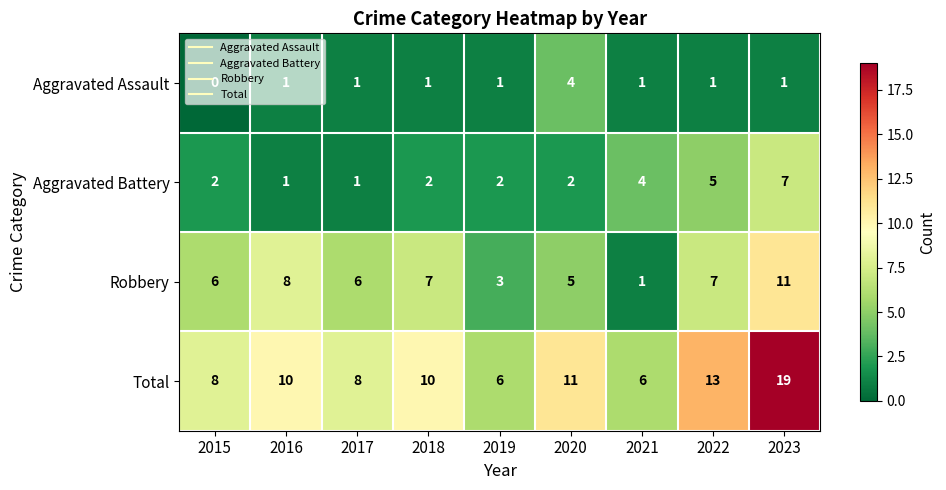

Which series changed the most between 2018 and 2020?

Aggravated Assault